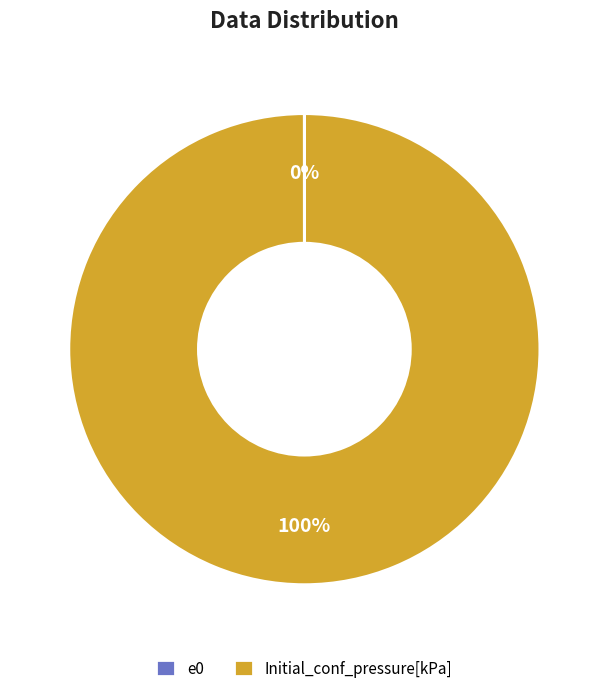

What is the majority slice?

Initial_conf_pressure[kPa]